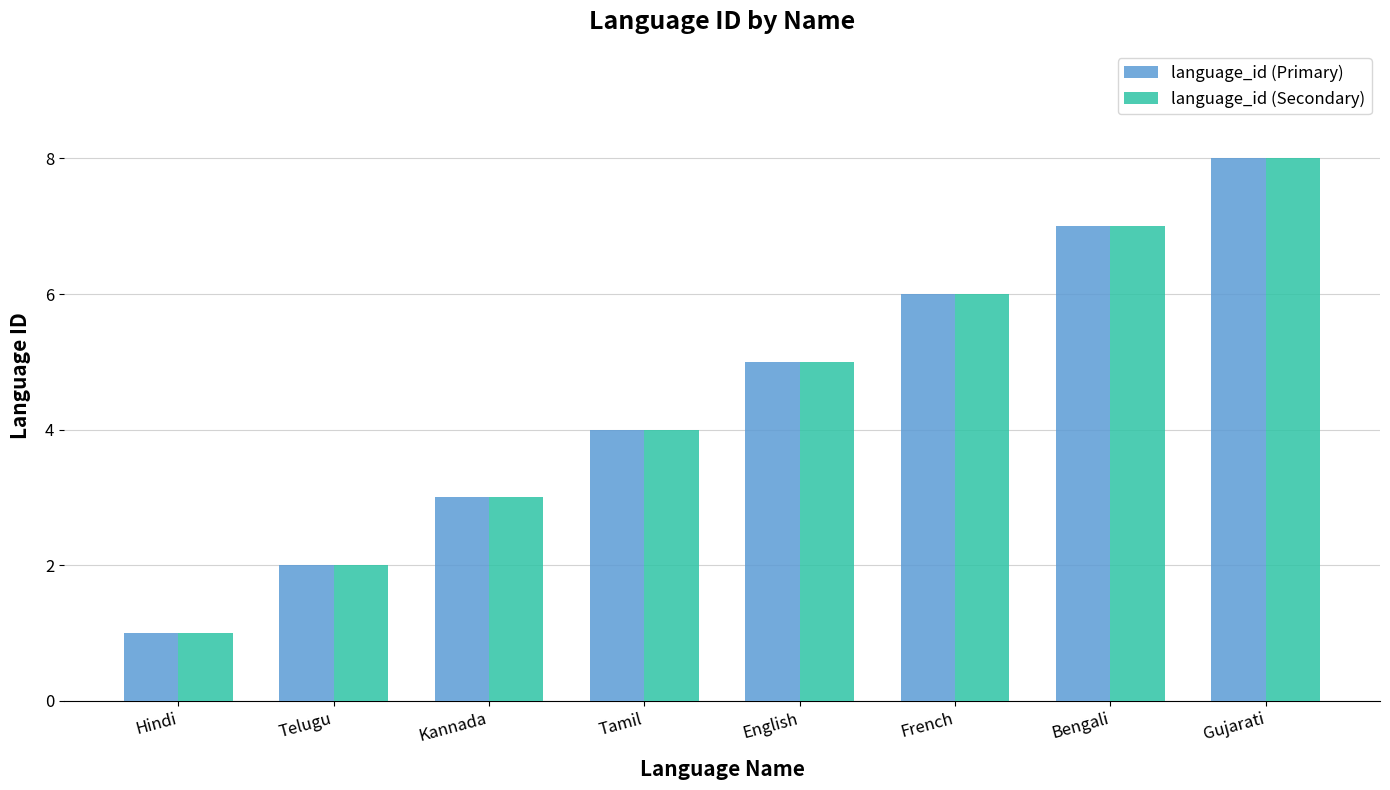

What is the minimum value shown in the chart?

1